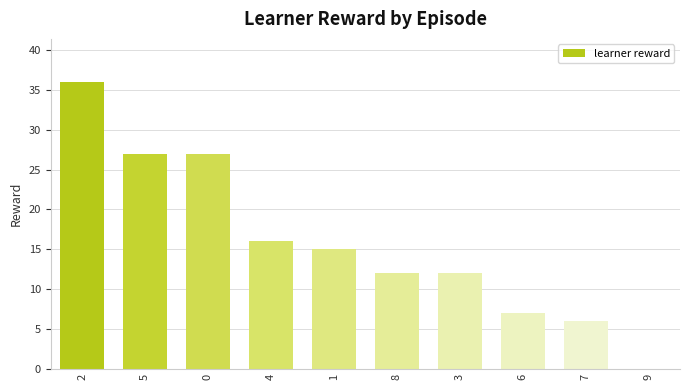

What is the difference between the values at 2 and 7?

30